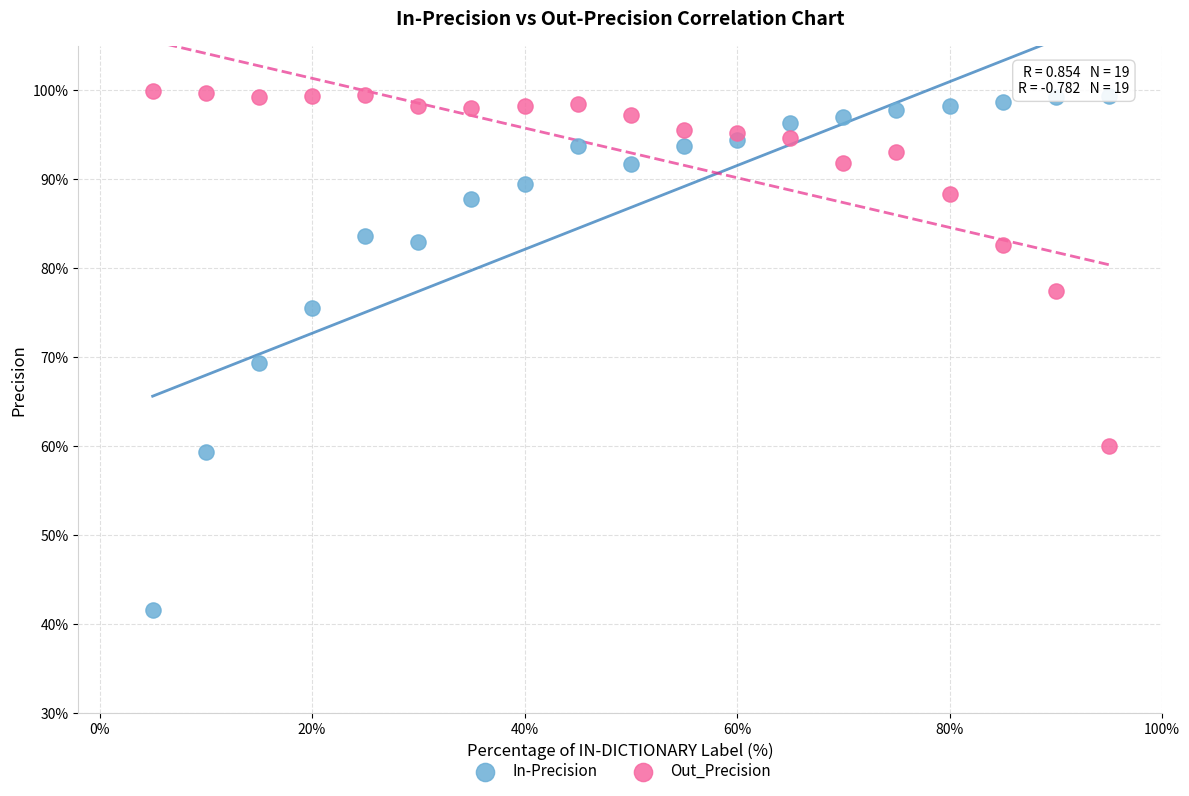

What are all the series names shown in the legend?

In-Precision, Out_Precision